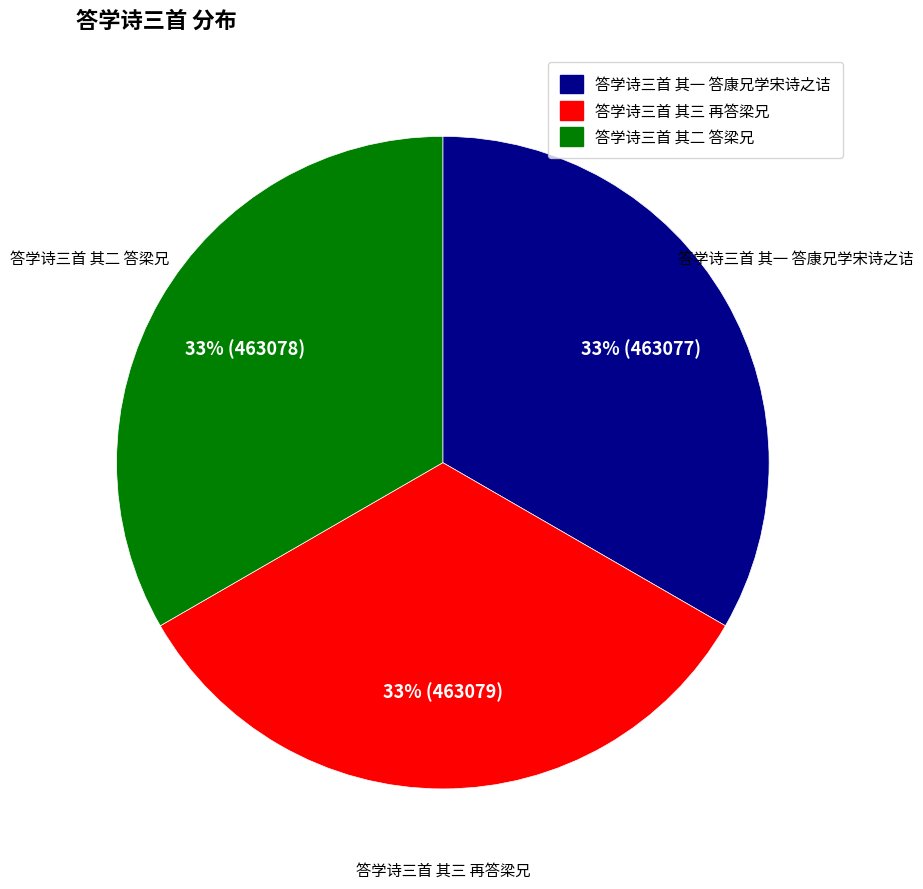

Do 答学诗三首 其三 再答梁兄 and 答学诗三首 其二 答梁兄 together represent more than half of the pie?

Yes